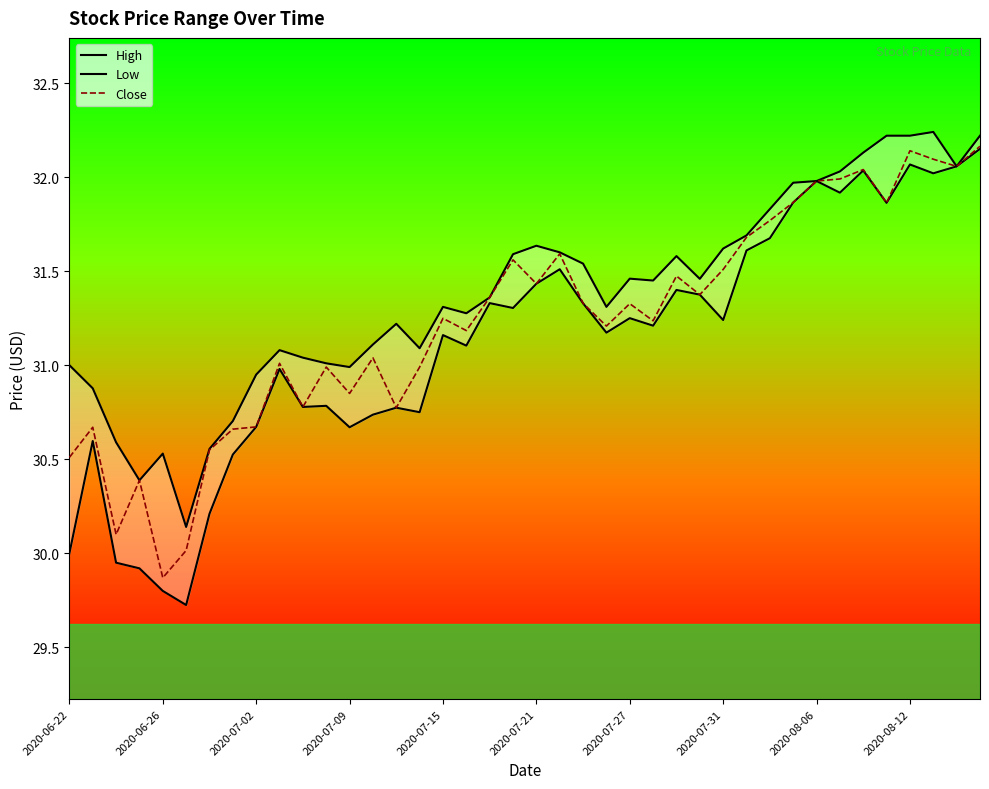

What are all the series names shown in the legend?

High, Low, Close